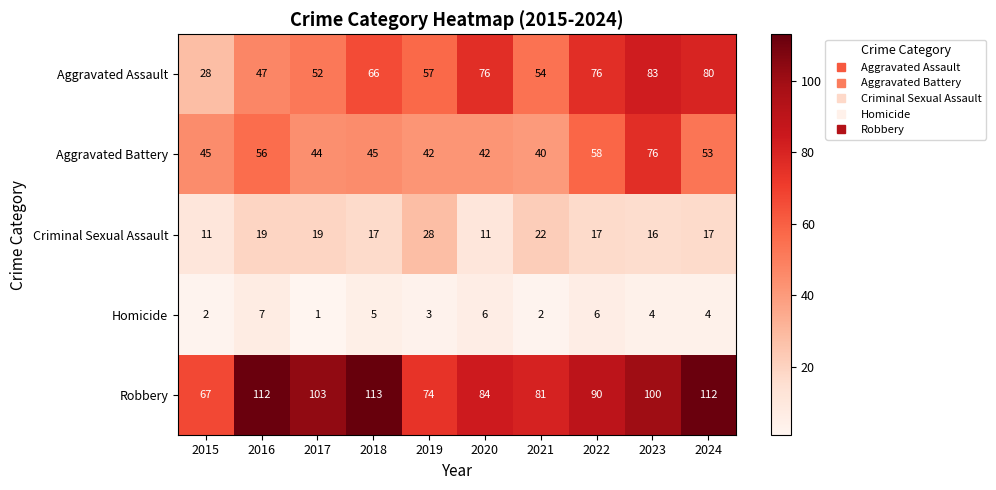

Which series has the largest total across all categories?

Robbery